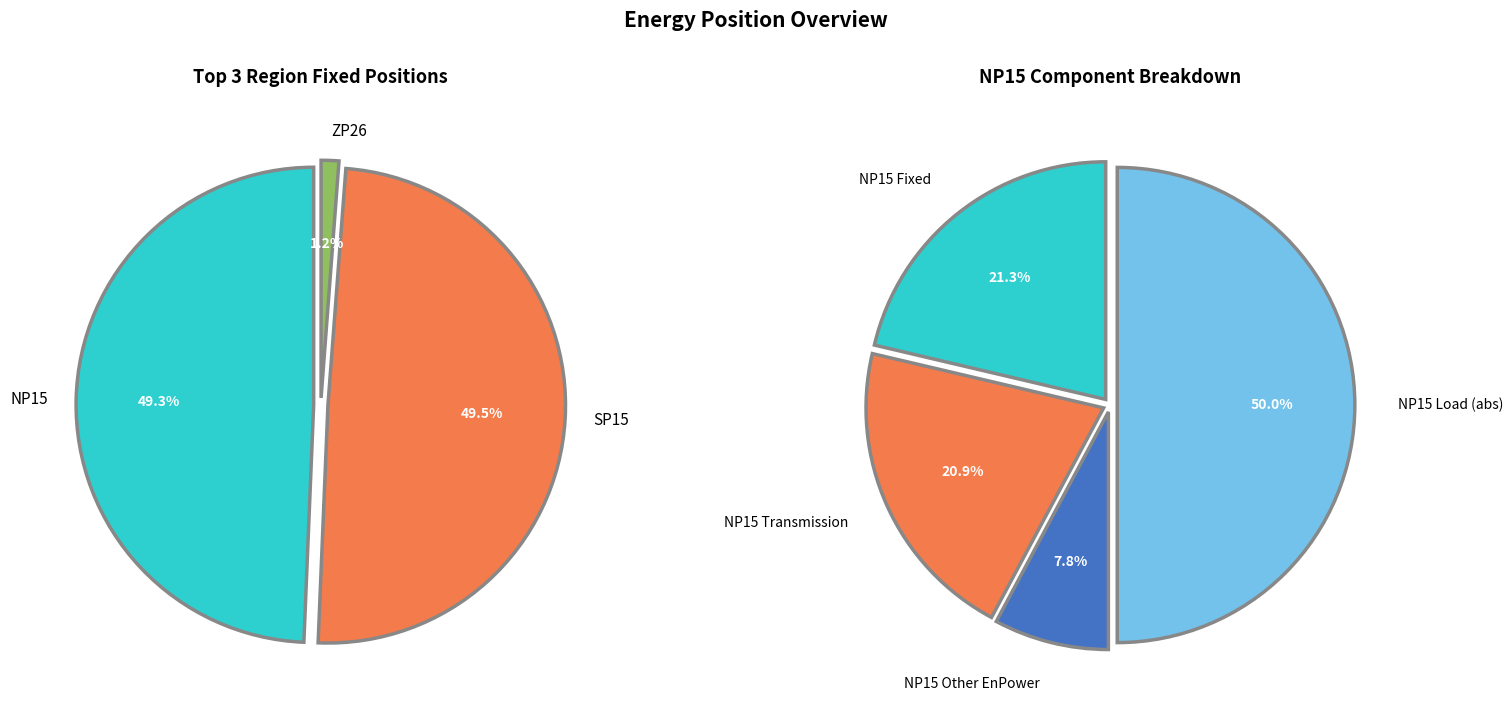

True or false: SP15 accounts for 30% of the total.

False